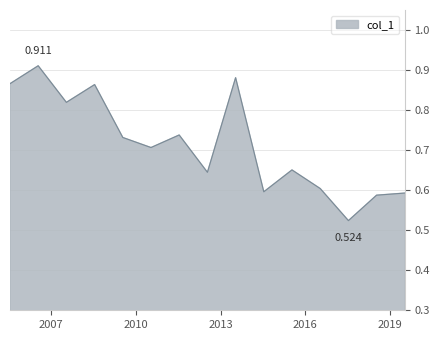

What is the difference between the maximum and minimum values?

0.4